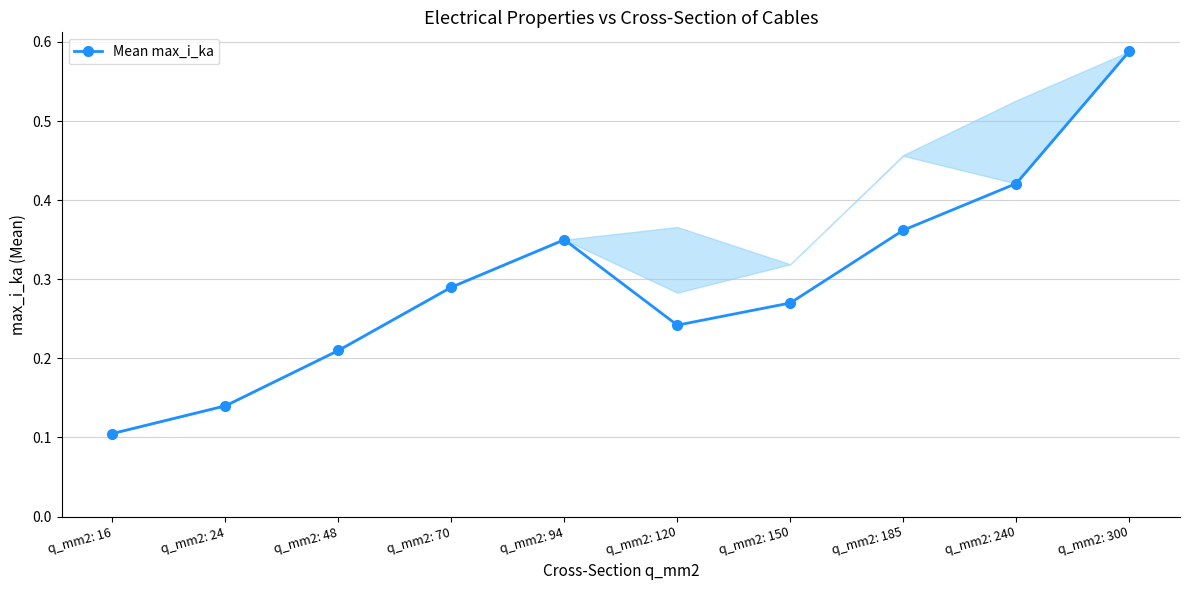

What is the difference between the maximum and minimum values?

0.5